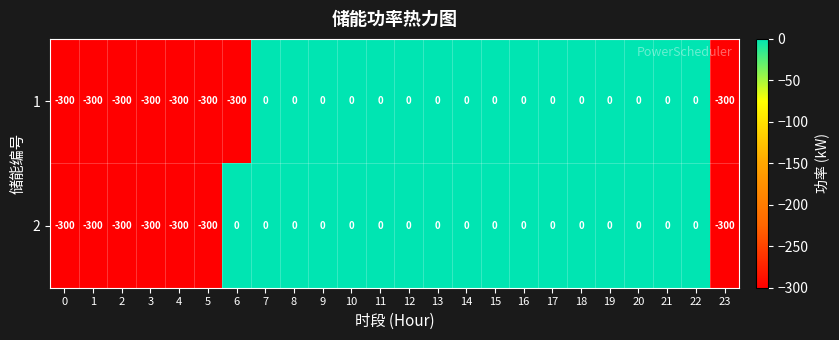

What is the difference between the maximum and second lowest values in the 2 series?

300